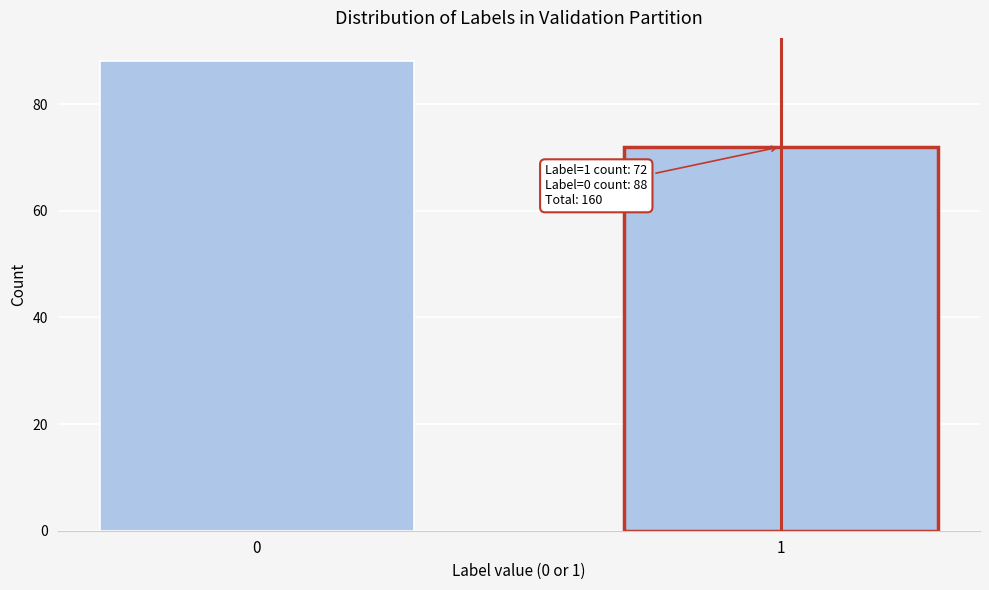

Reading left to right, what are all the values shown in this chart?

88	72